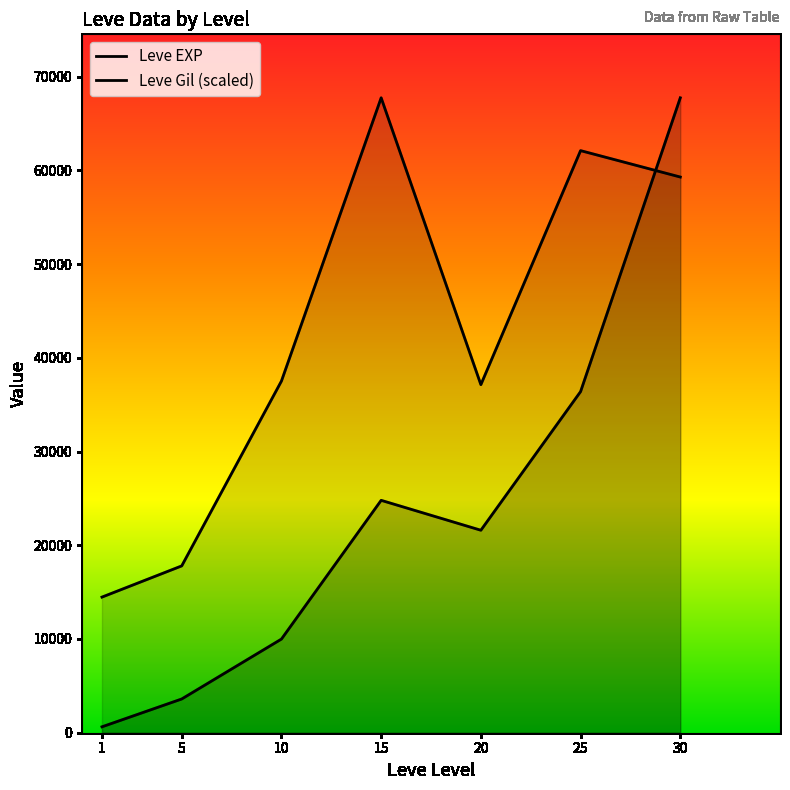

Where is Leve Gil (scaled) nearest to the value 41098?

10